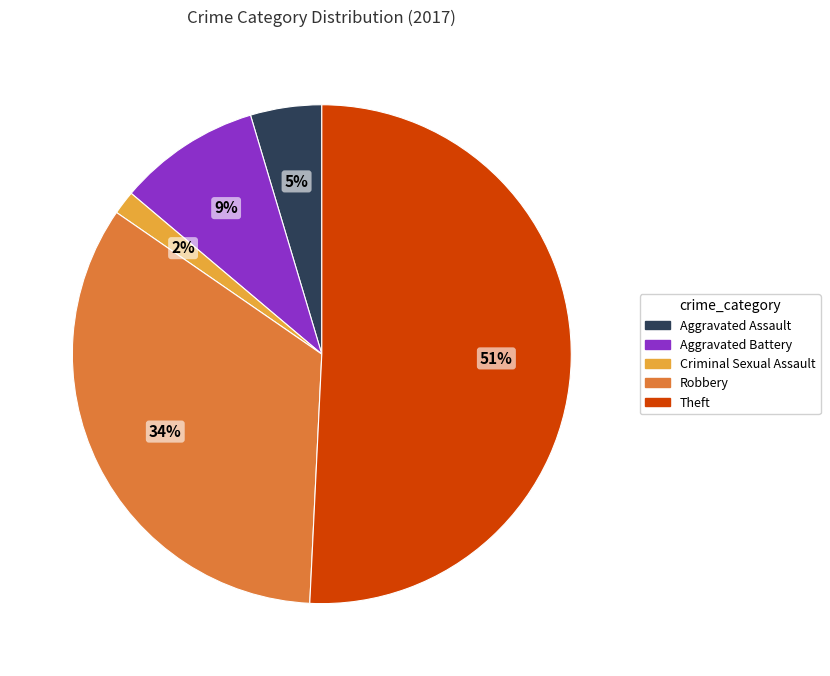

To the nearest percent, what is the average slice percentage?

20%